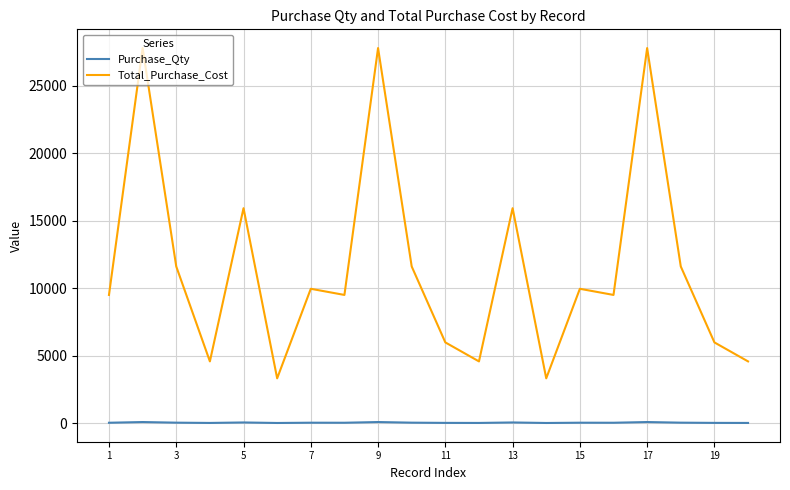

How many distinct data groups are displayed?

2